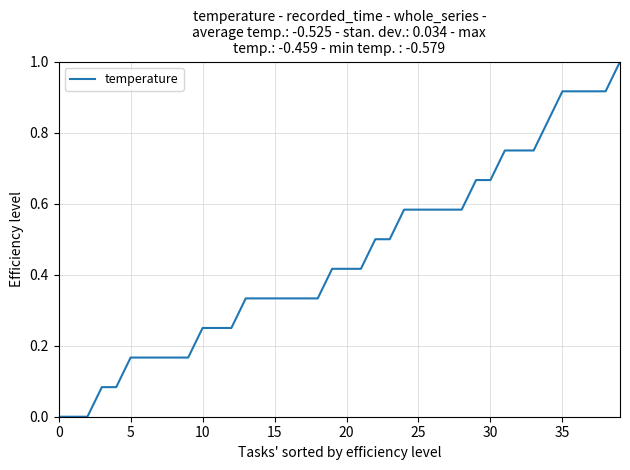

What is the greatest value displayed?

1.0